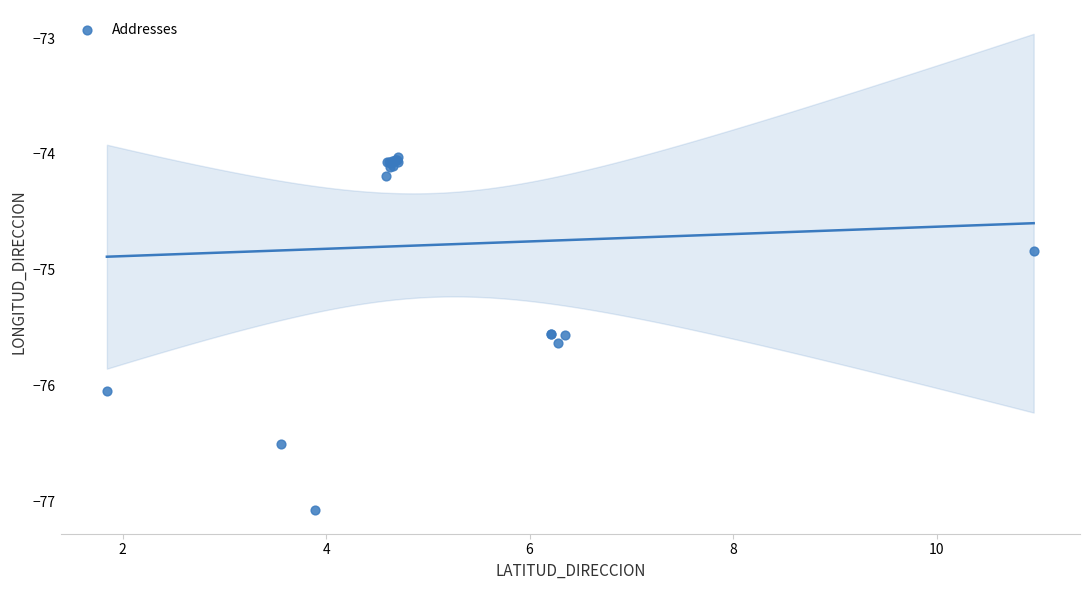

What Y value in the scatter plot is closest to -75?

-74.8